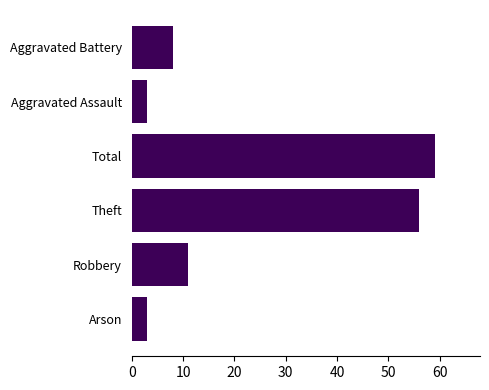

What is the smallest value displayed?

3